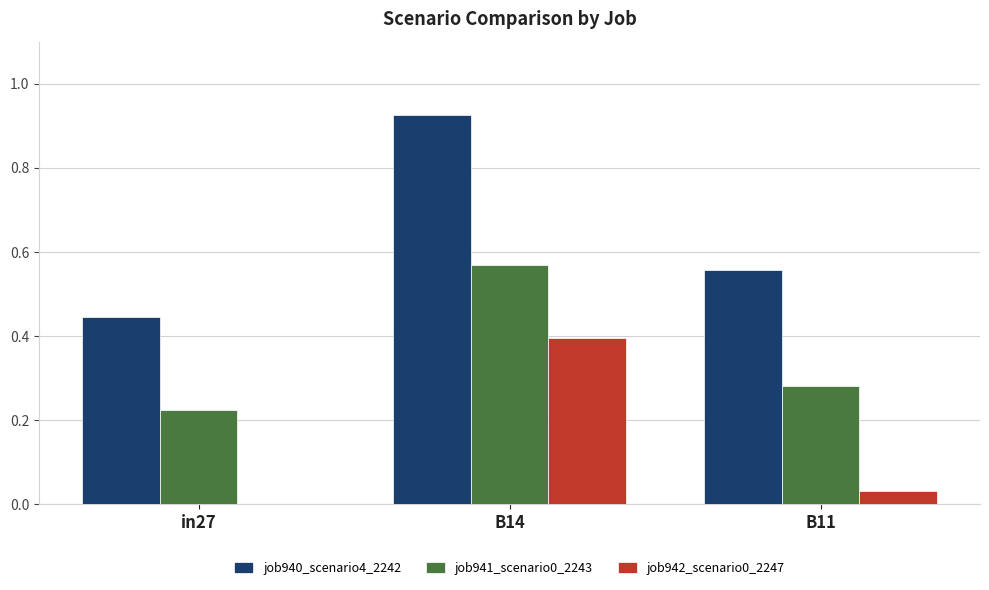

Is it true that job942_scenario0_2247 equals 0.0 at in27?

True